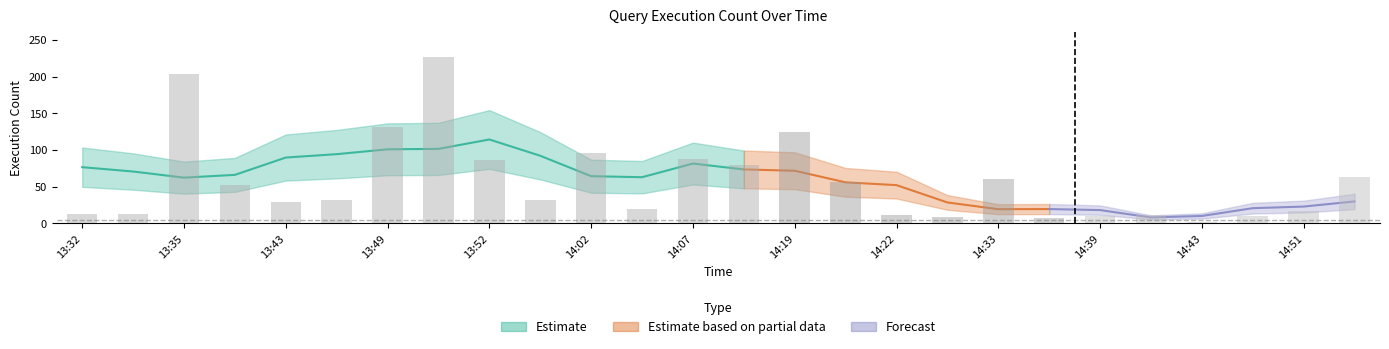

What is the minimum value shown in the chart?

2